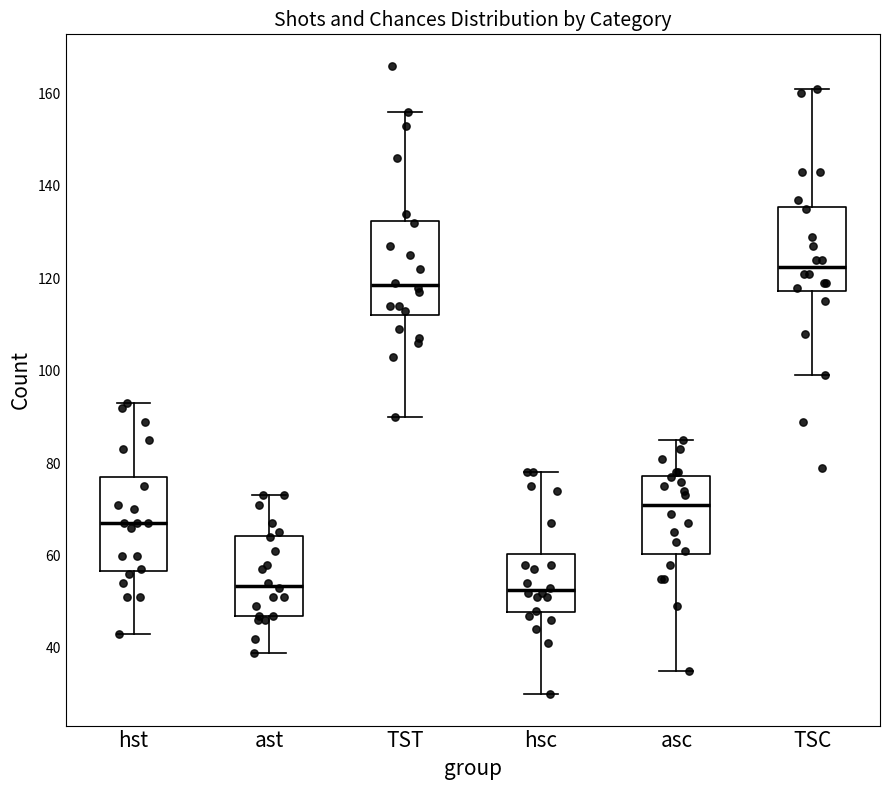

Reading left to right, transcribe this box plot: for each box, give where its median line is, the range the box spans, and where its two whiskers end, as read against the y-axis. The values are not printed on the chart, so give them approximately, as read against the axis.

hst: median 68, box 56 to 78, whiskers 44 to 94
ast: median 54, box 48 to 64, whiskers 40 to 74
TST: median 118, box 112 to 132, whiskers 90 to 156
hsc: median 52, box 48 to 60, whiskers 30 to 78
asc: median 72, box 60 to 78, whiskers 36 to 86
TSC: median 122, box 118 to 136, whiskers 100 to 162